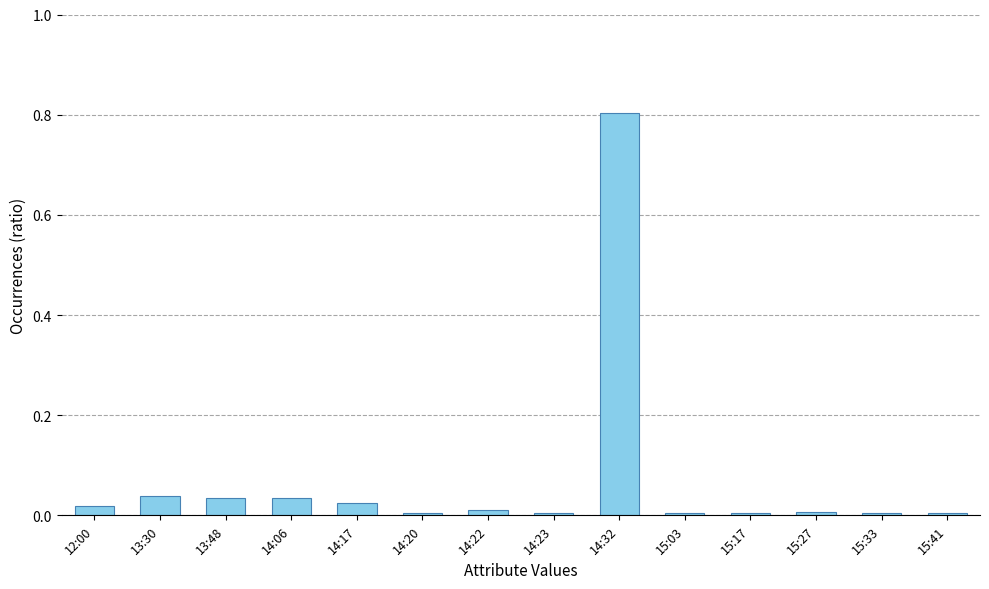

What is the difference between the maximum and minimum values?

0.8